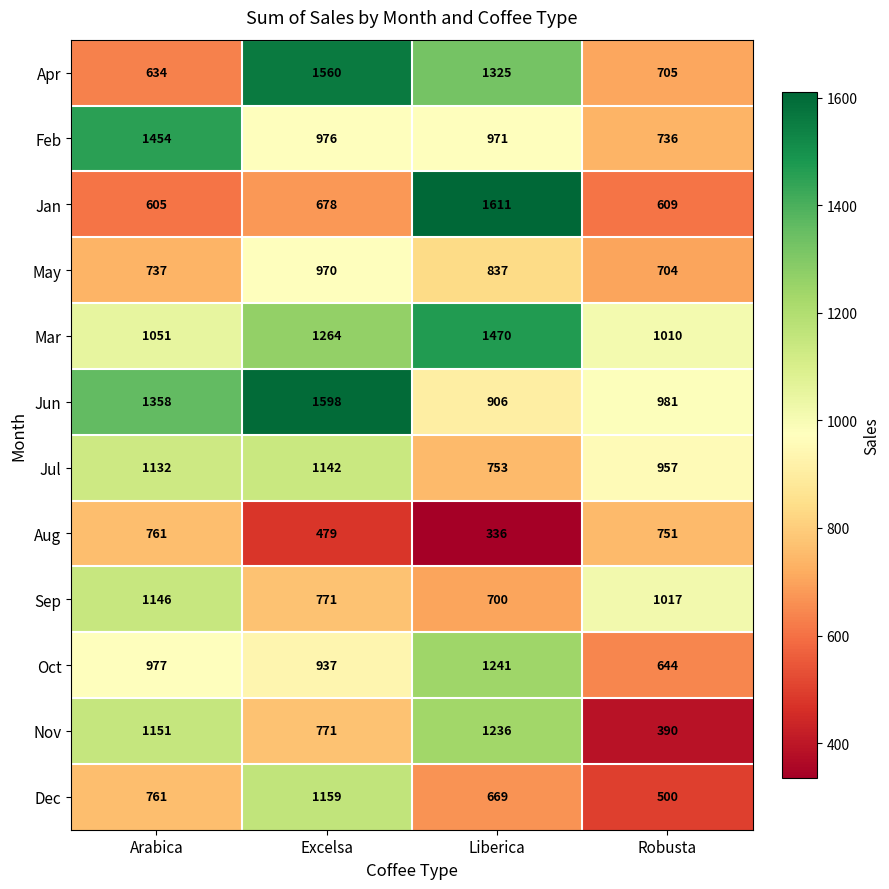

Rank the series at Robusta from highest to lowest value.

Sep, Mar, Jun, Jul, Aug, Feb, Apr, May, Oct, Jan, Dec, Nov